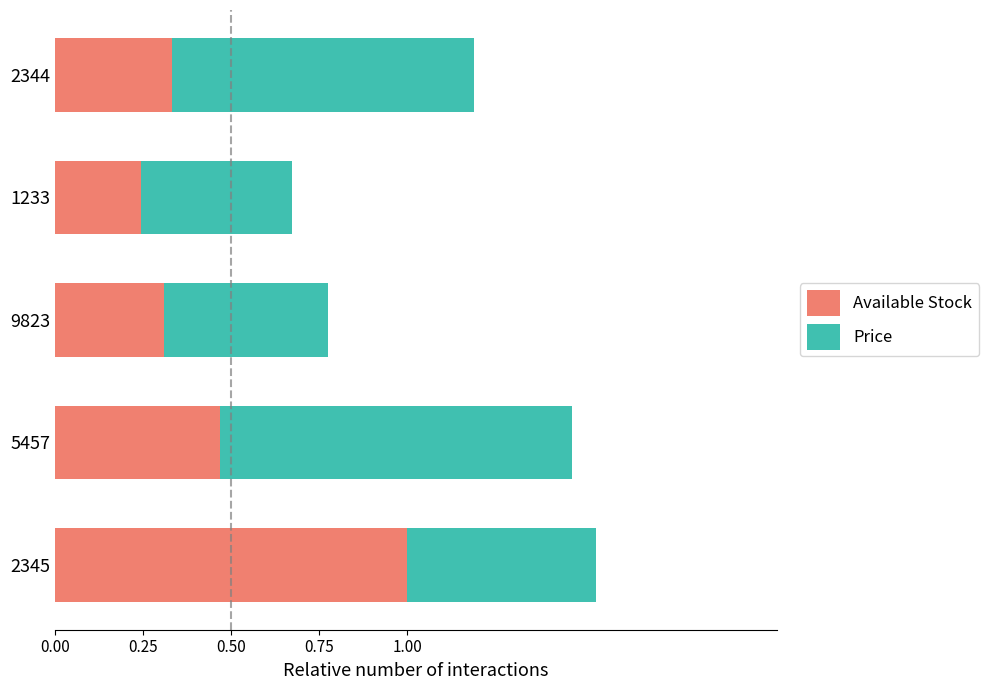

At which label is Available Stock closest to 0?

1233